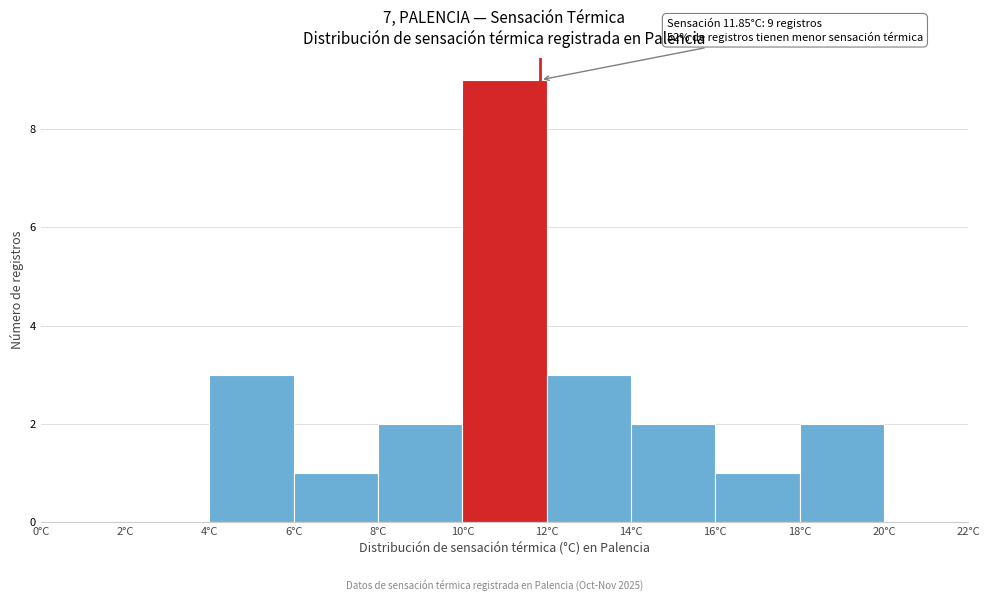

Which range on the x-axis has the tallest bar?

10 to 12